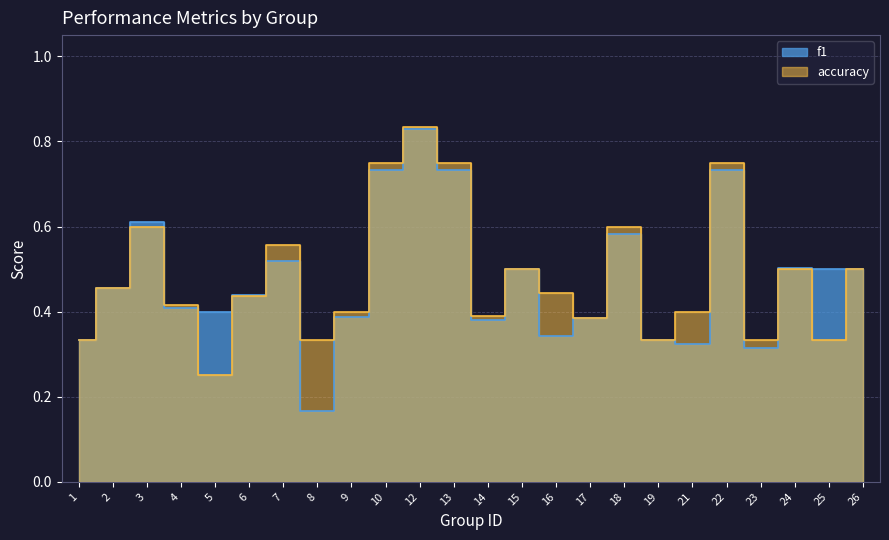

How many interior local peaks does the f1 series have?

7